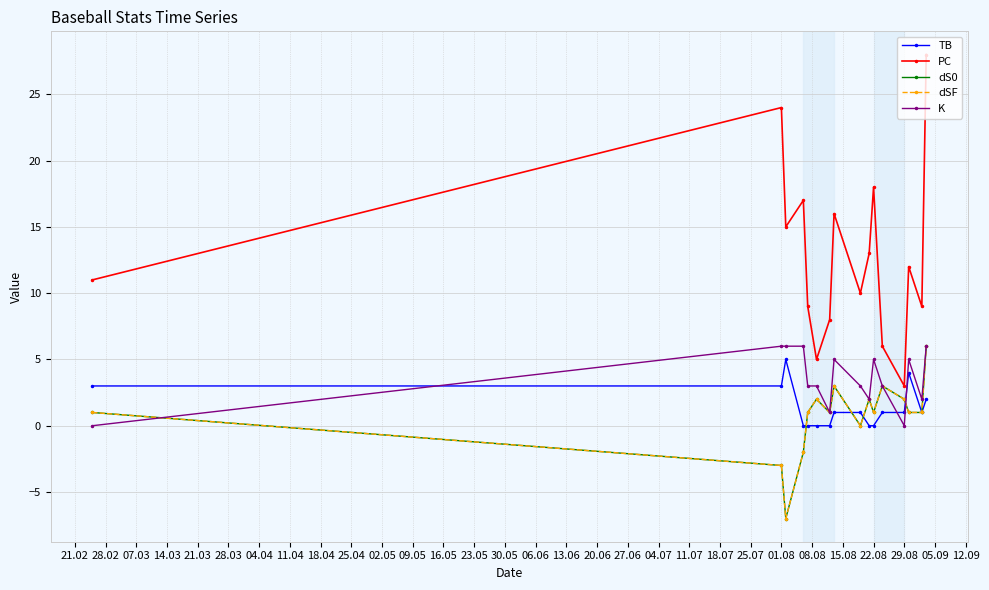

Which series has the largest total across all categories?

PC